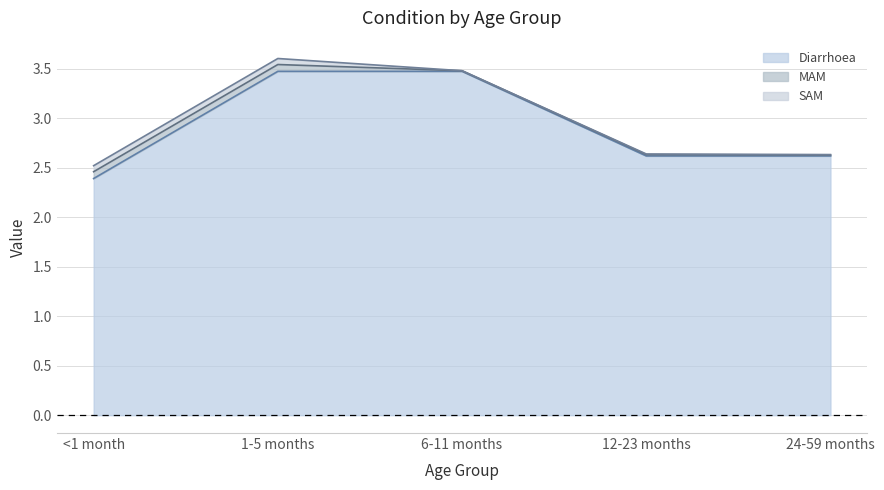

Between <1 month and 12-23 months, which series saw the biggest shift?

Diarrhoea